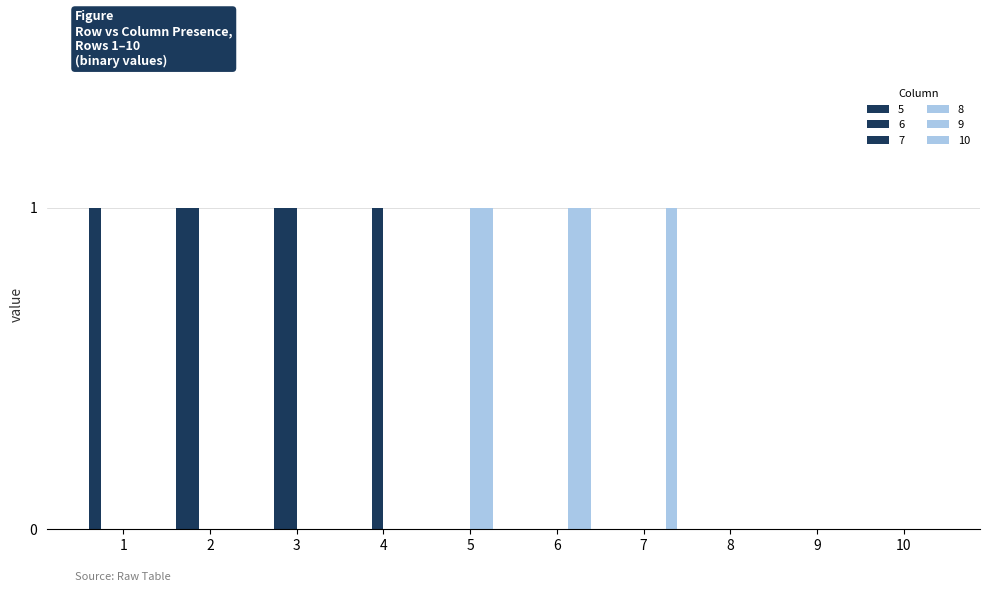

Are the bars horizontal?

No